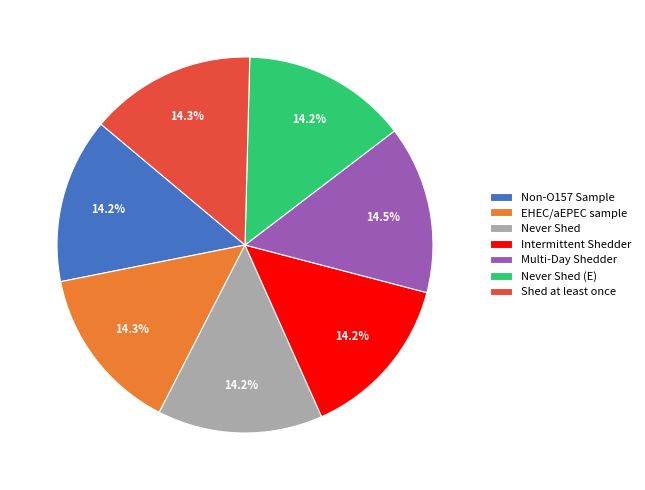

How much of the chart is everything except Intermittent Shedder?

85.8%